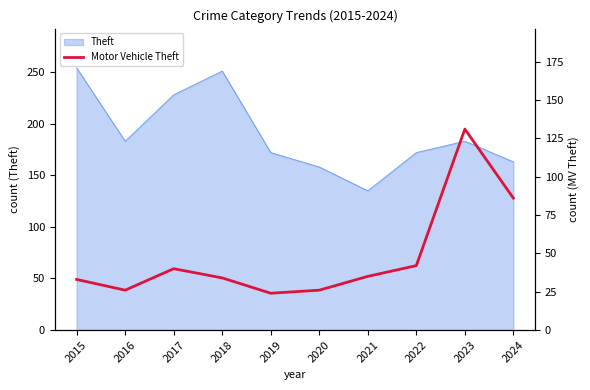

What is the sum of all values?

477